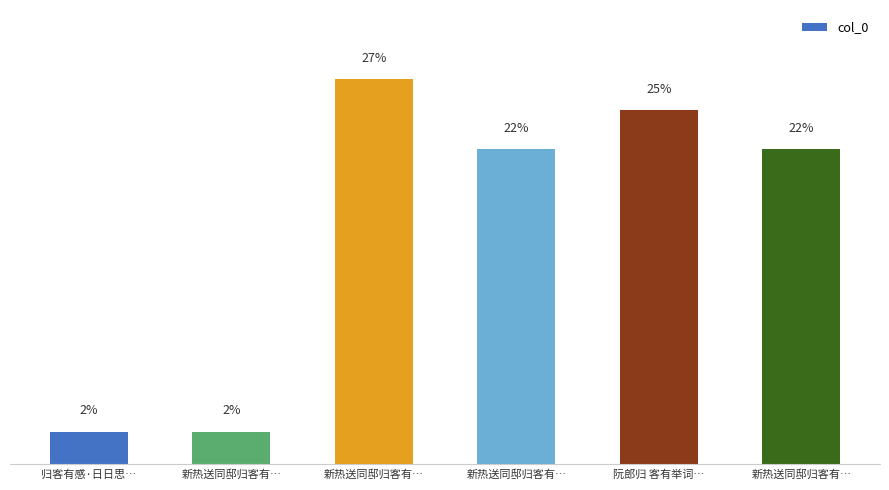

Rank the categories by value from lowest to highest.

新热送同邸归客有…, 归客有感·日日思…, 新热送同邸归客有…, 新热送同邸归客有…, 阮郎归 客有举词…, 新热送同邸归客有…